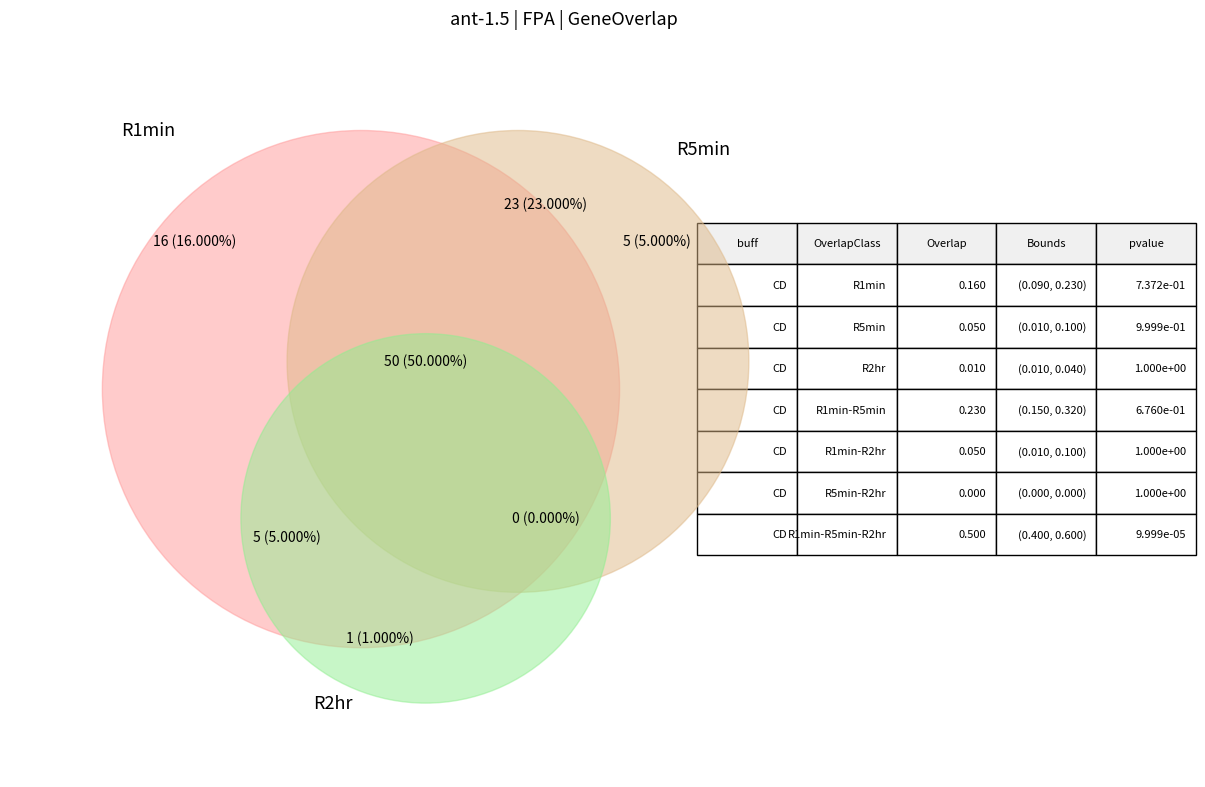

Is ant-1.5_11 the majority of the pie?

No